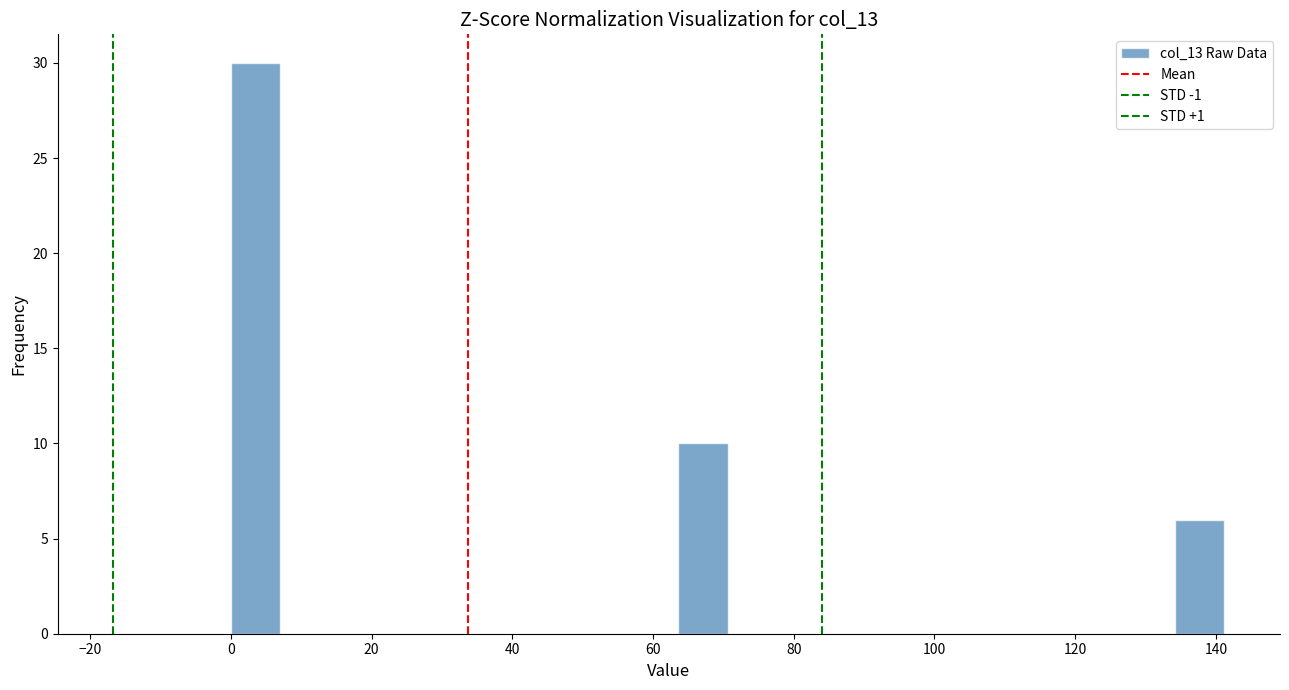

Around what value on the x-axis is the tallest bar? Give the approximate position of its centre, as read against the axis.

4